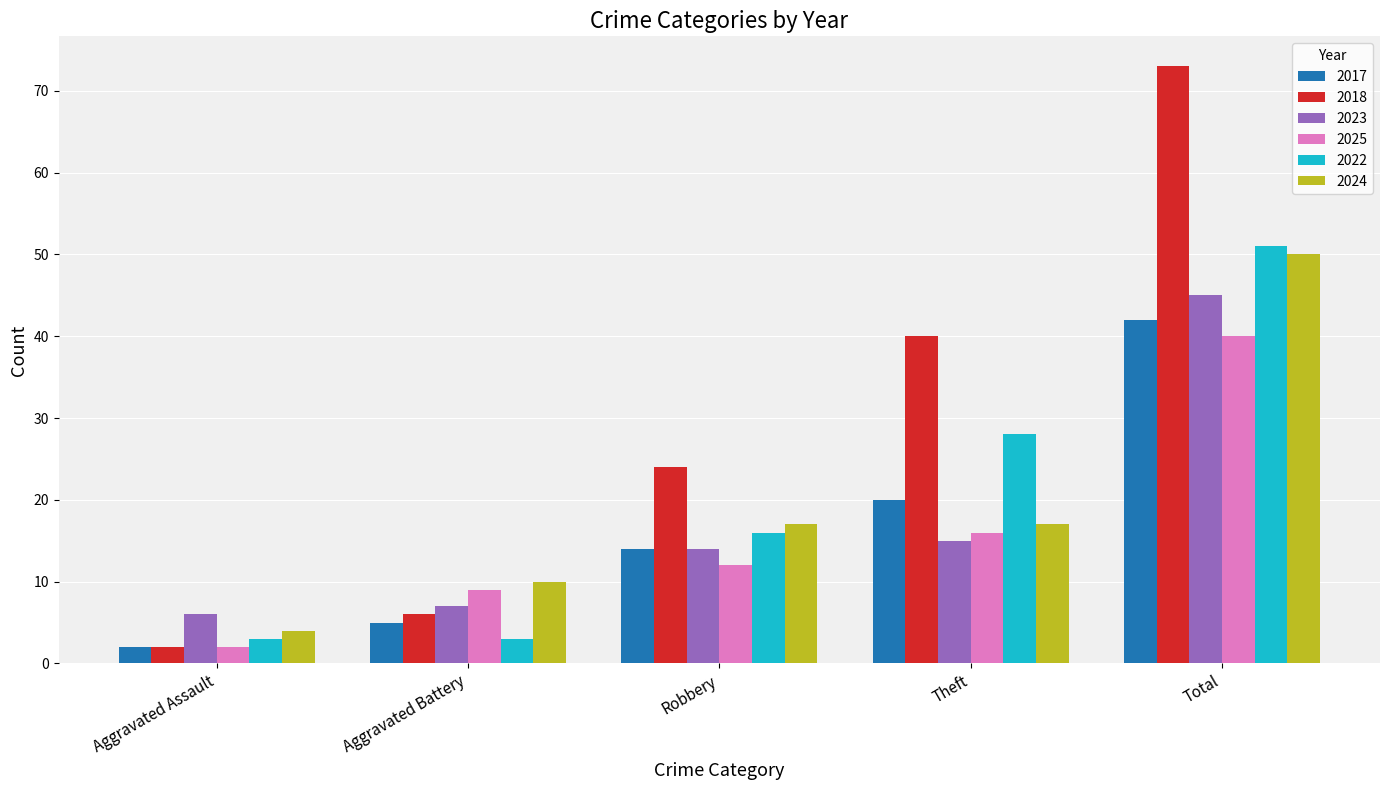

What is the maximum value shown in the chart?

73